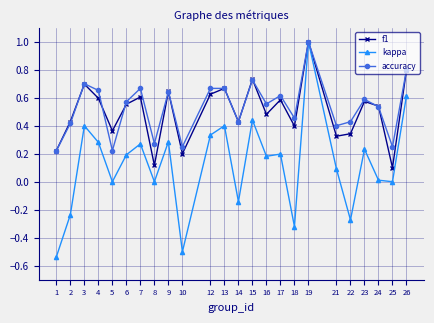

Is it true that accuracy equals 0.2 at 1?

True